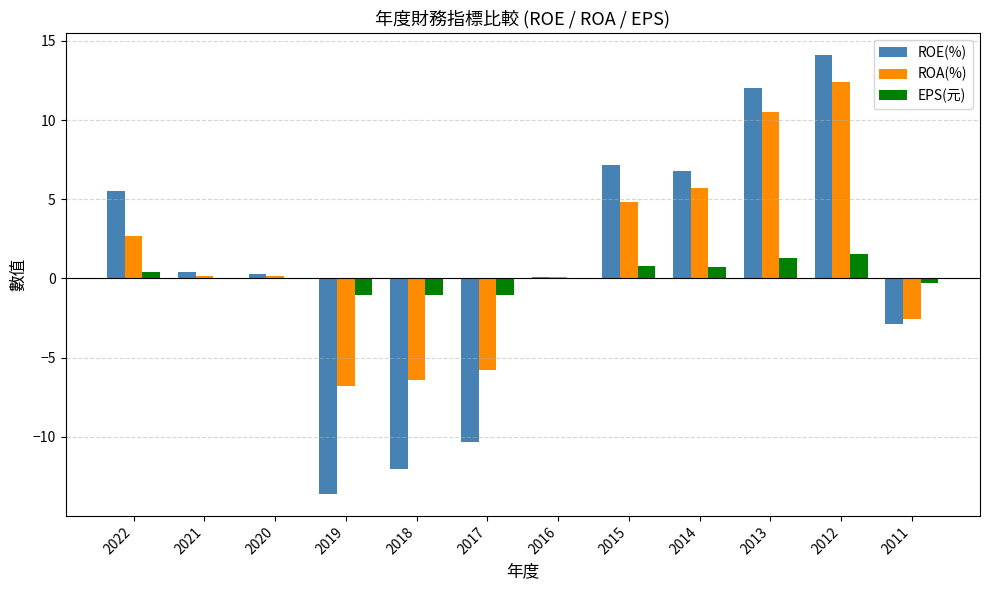

At which category is the sum across all series the highest?

2012